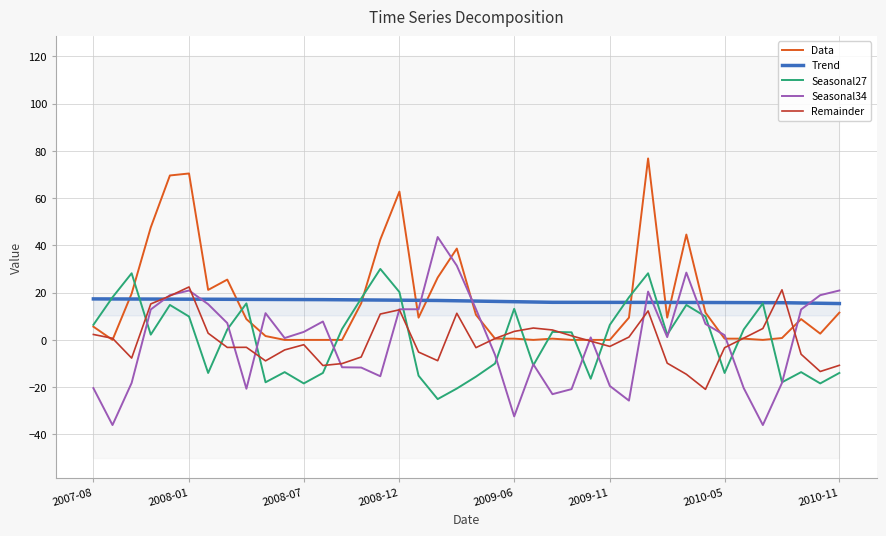

What are all the series names shown in the legend?

Data, Trend, Seasonal27, Seasonal34, Remainder